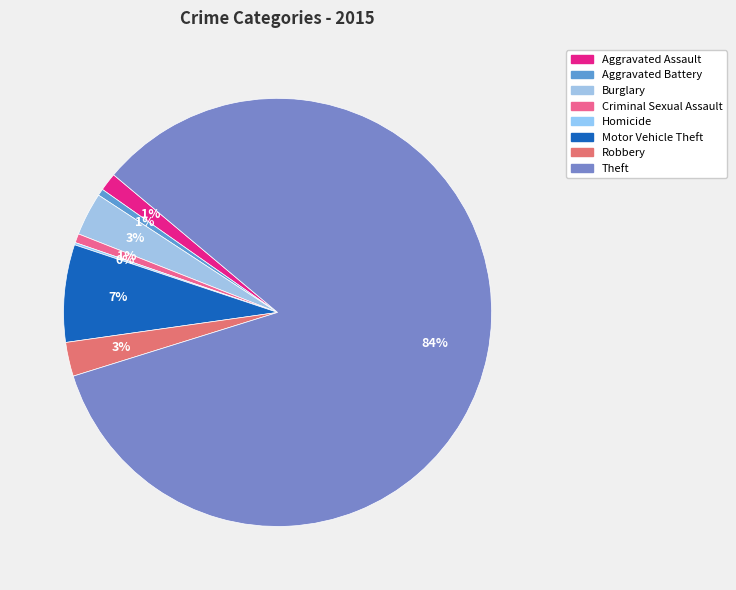

Rank the categories by value from highest to lowest.

Theft, Motor Vehicle Theft, Burglary, Robbery, Aggravated Assault, Criminal Sexual Assault, Aggravated Battery, Homicide